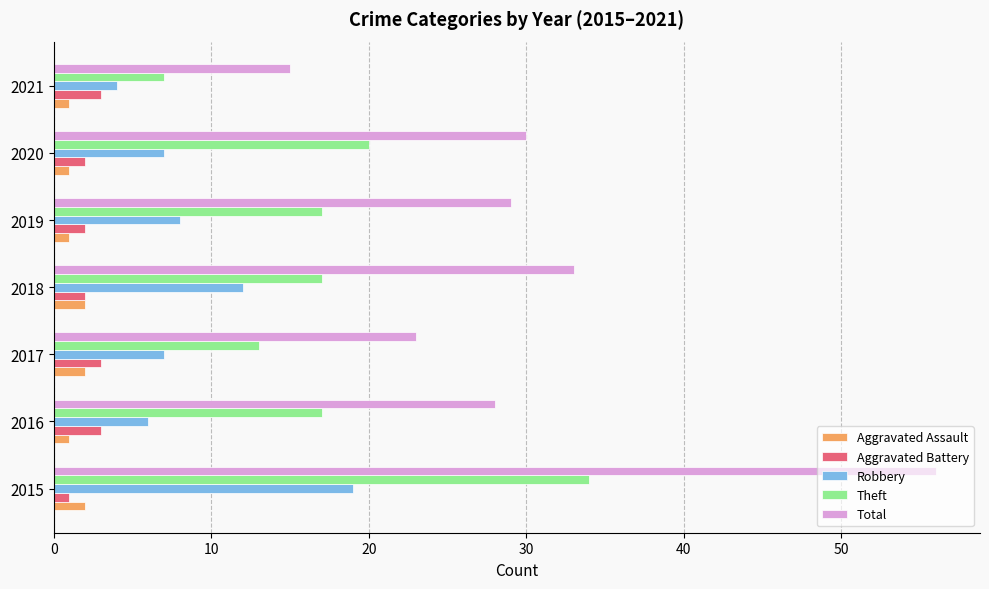

The value of Robbery at 2020 is 7. True or false?

True